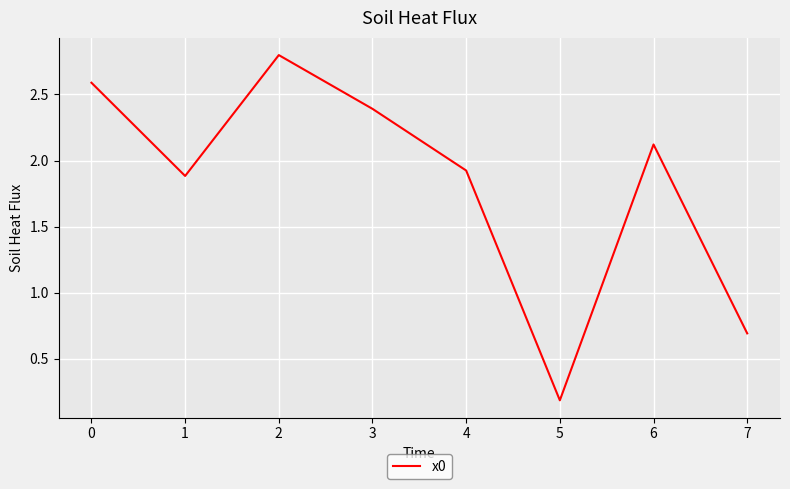

What is the ratio of the value at 4 to the value at 0?

0.7